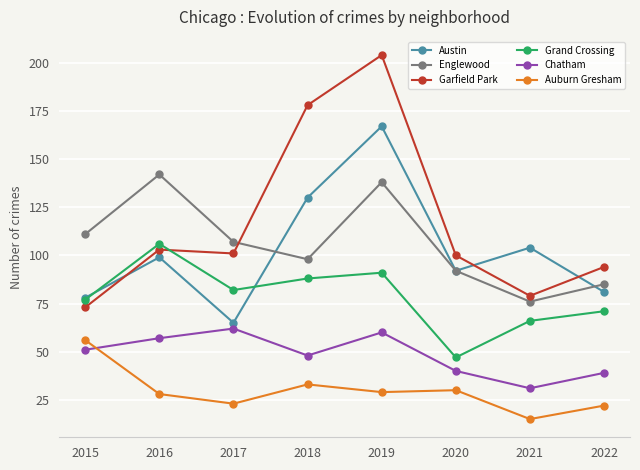

Is it true that Garfield Park equals 204 at 2019?

True